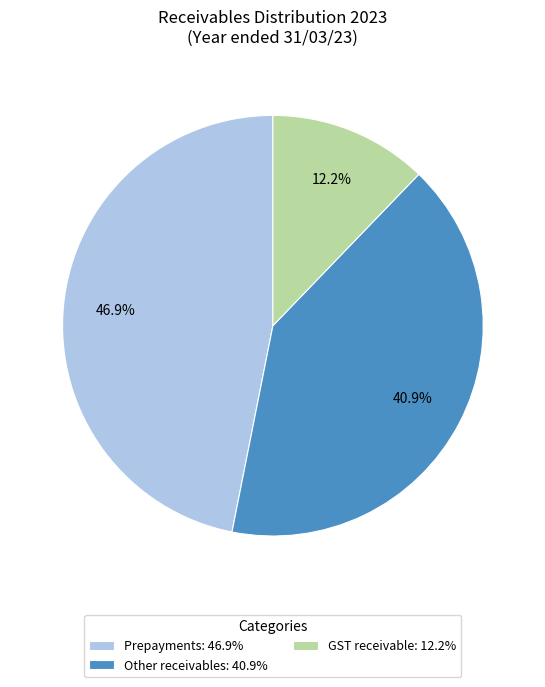

How many segments does this pie chart have?

3